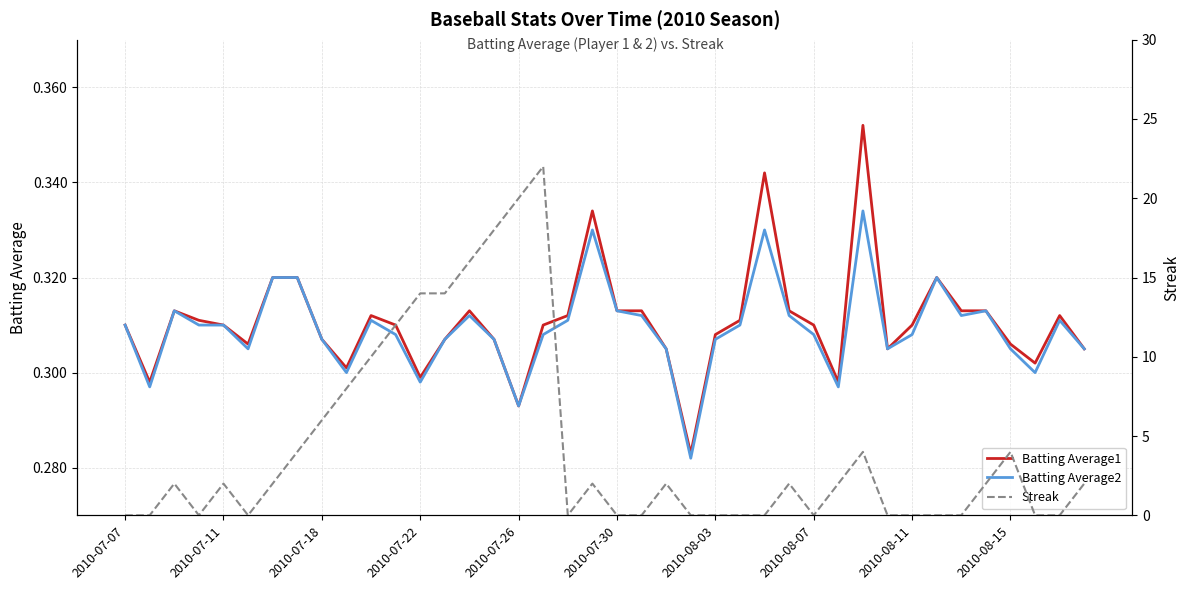

What are all the series names shown in the legend?

Batting Average1, Batting Average2, Streak